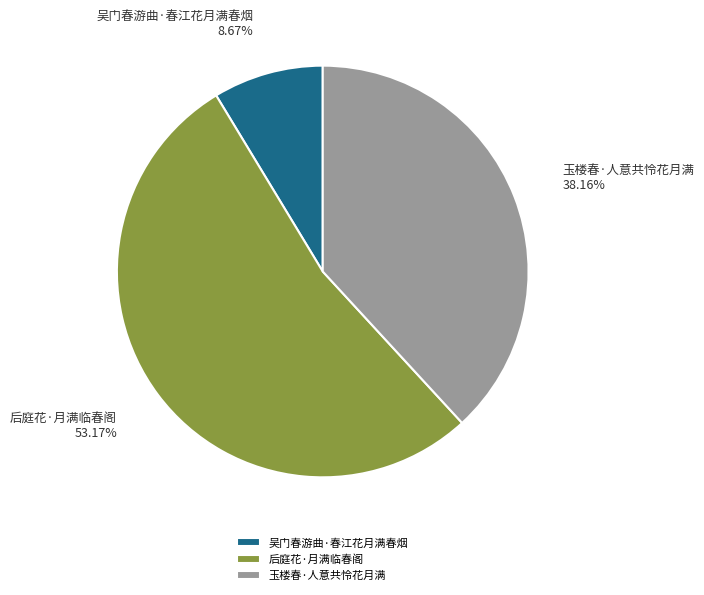

What is the smallest slice in the pie chart?

吴门春游曲·春江花月满春烟